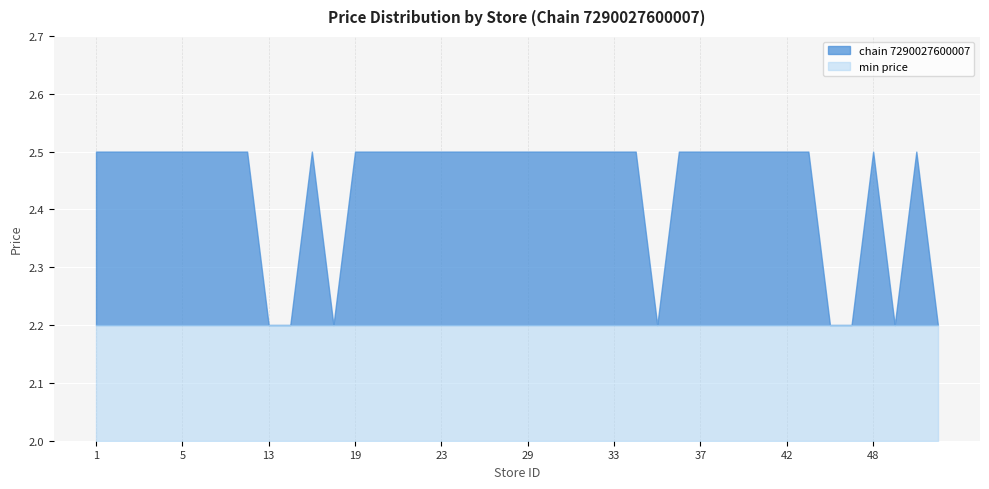

Between 24 and 47, which is larger?

24